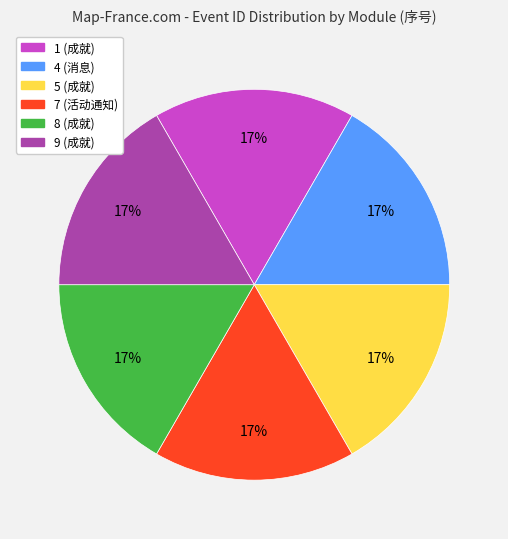

What percentage is the 5 (成就) slice, to the nearest percent?

17%